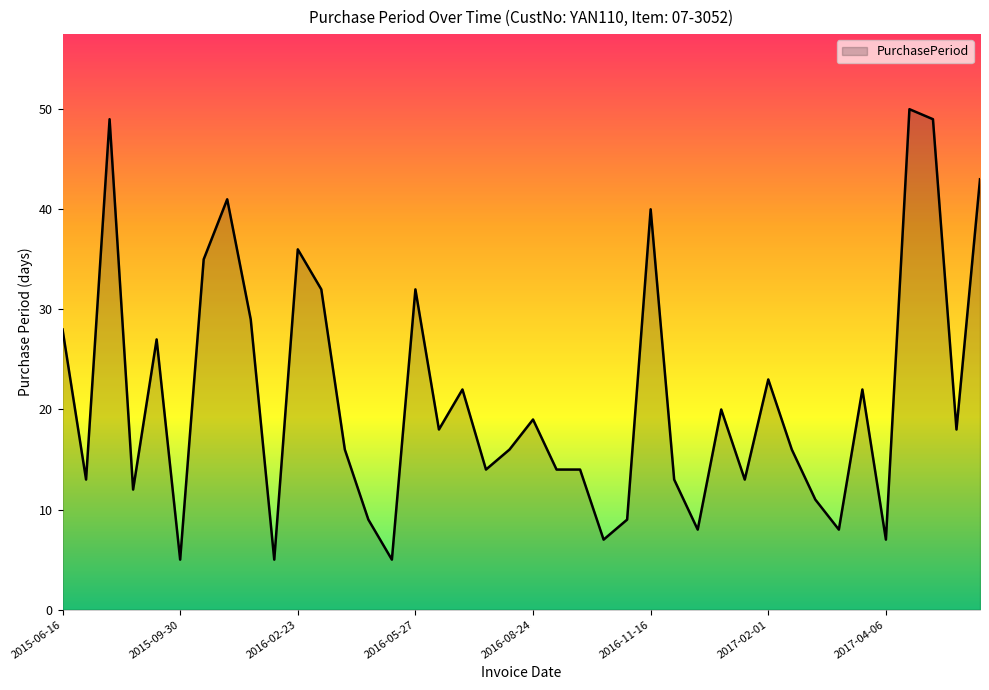

How many values are below 18?

20